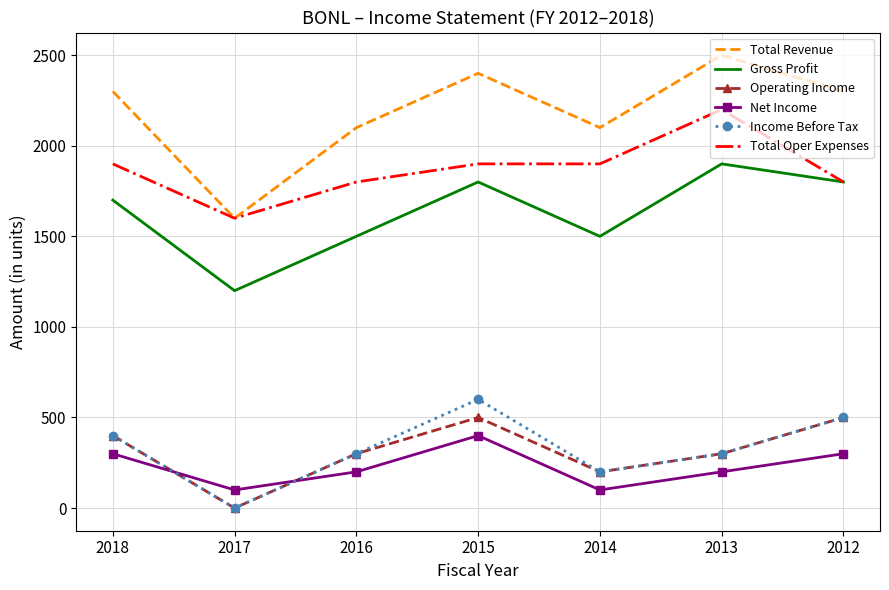

True or false: Operating Income and Total Revenue intersect in this chart.

False